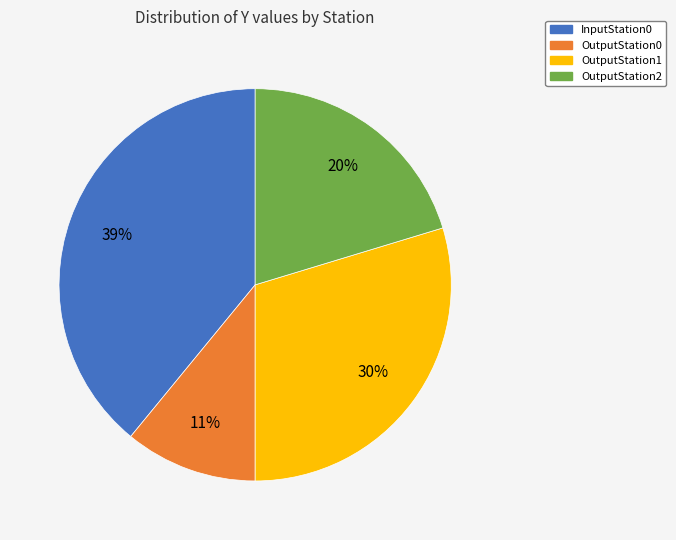

What percentage is the OutputStation2 slice, to the nearest percent?

20%